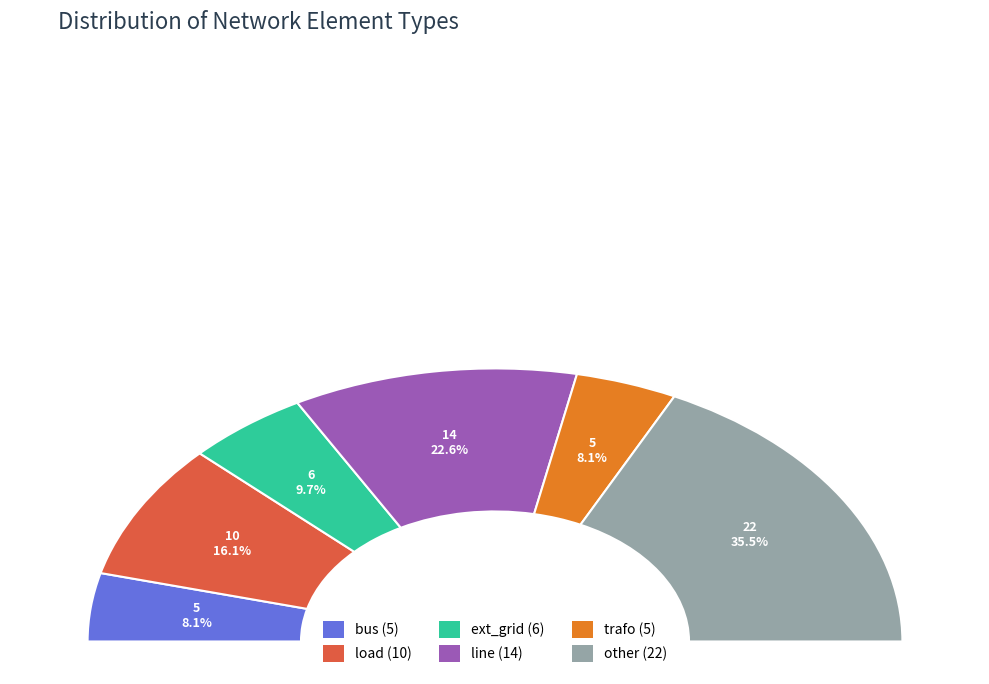

What is the ratio of the value at load to the value at other?

0.5